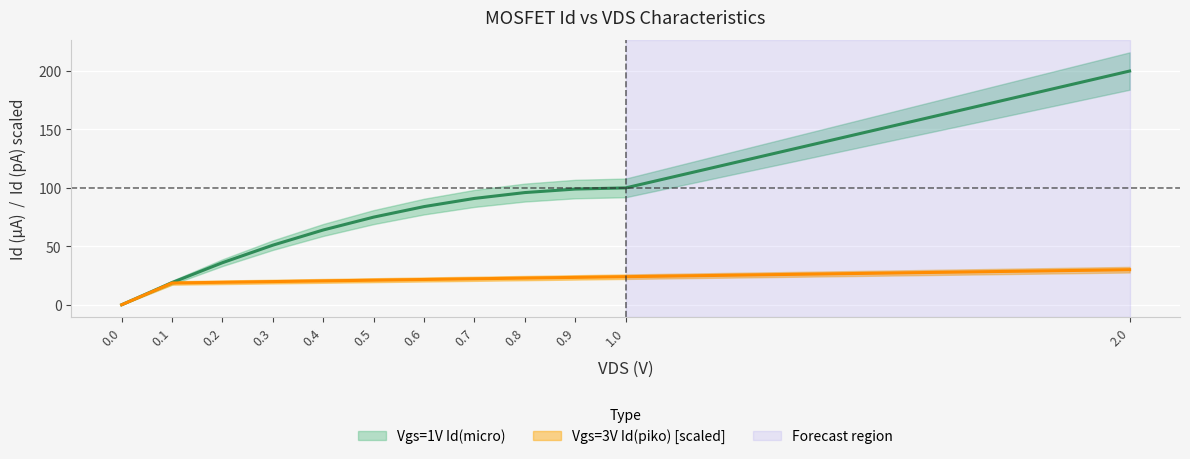

At which category is the sum across all series the highest?

2.0